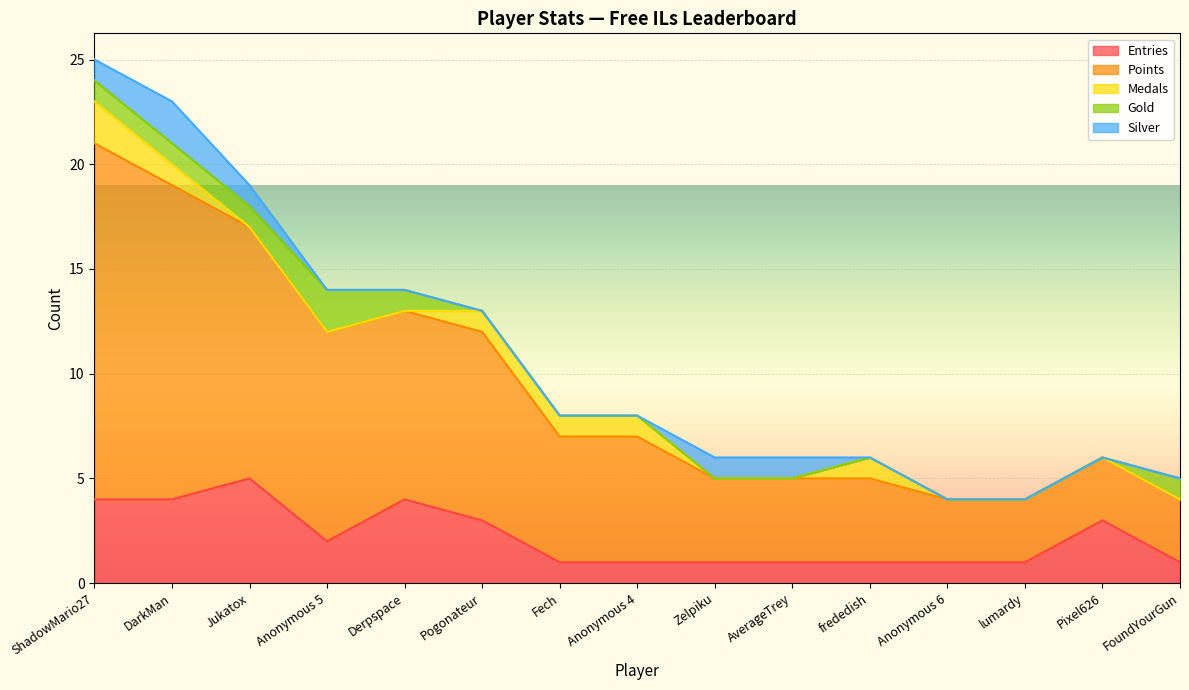

What is the value of the Silver point at the 10th from the left?

1